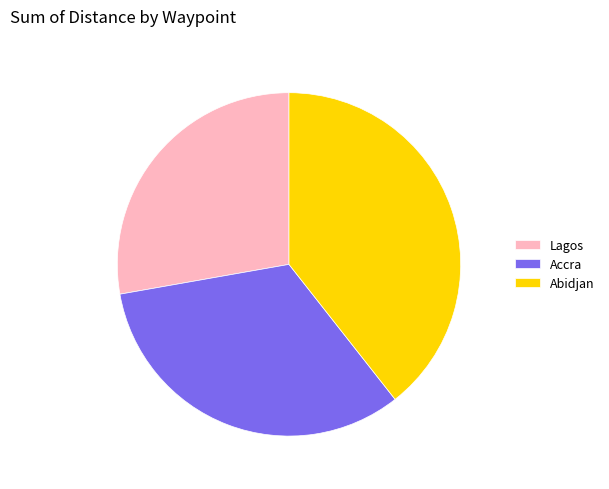

Is the sum of Lagos and Accra greater than half?

Yes